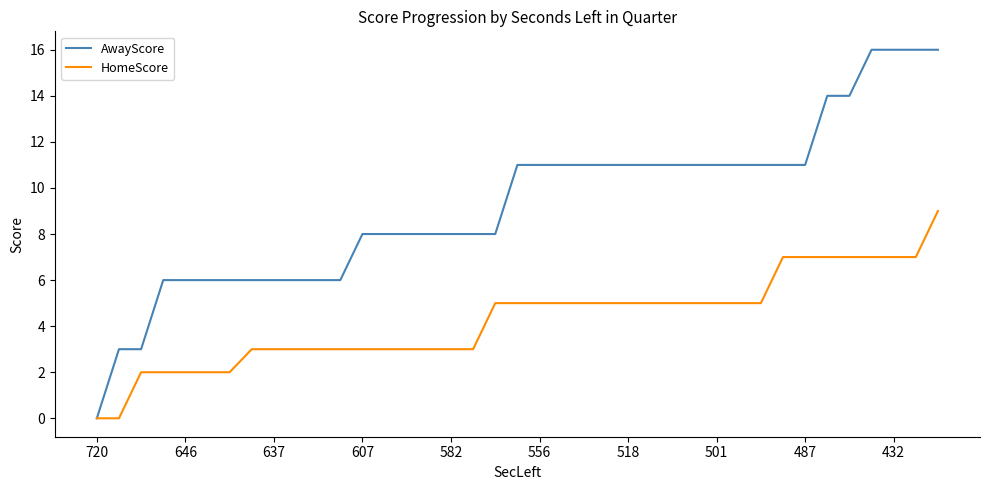

What is the maximum value shown in the chart?

16